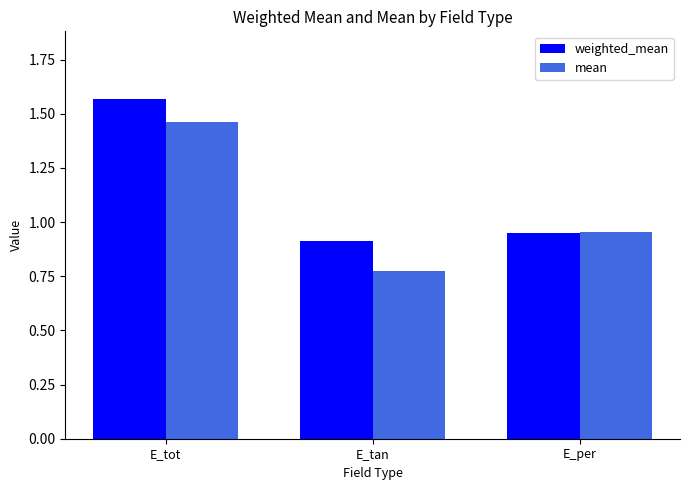

At which label does weighted_mean reach its minimum?

E_tan